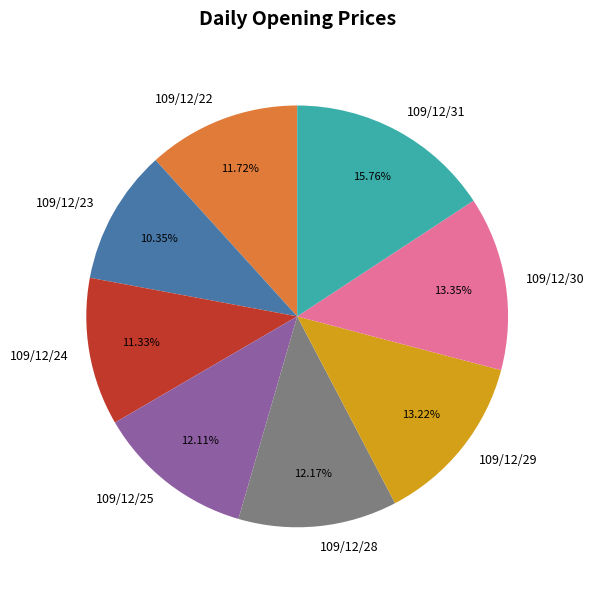

How much of the chart is everything except 109/12/25?

87.9%